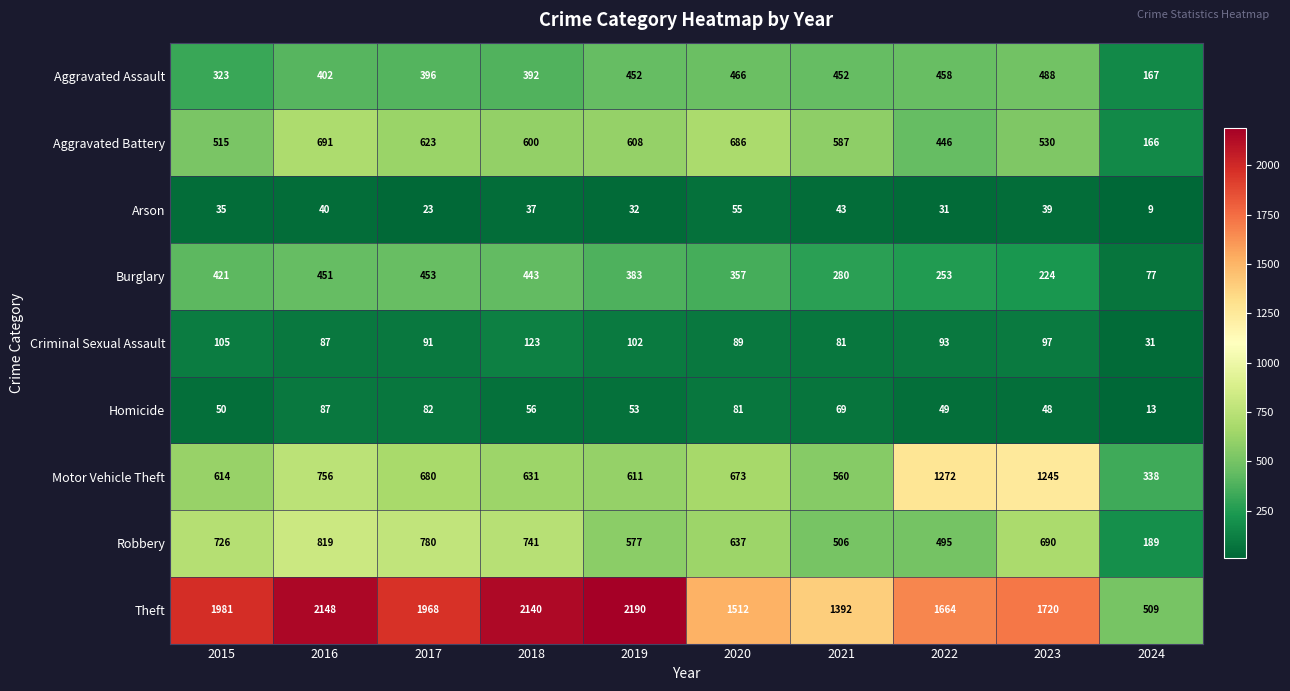

Rank the series at 2018 from lowest to highest value.

Arson, Homicide, Criminal Sexual Assault, Aggravated Assault, Burglary, Aggravated Battery, Motor Vehicle Theft, Robbery, Theft